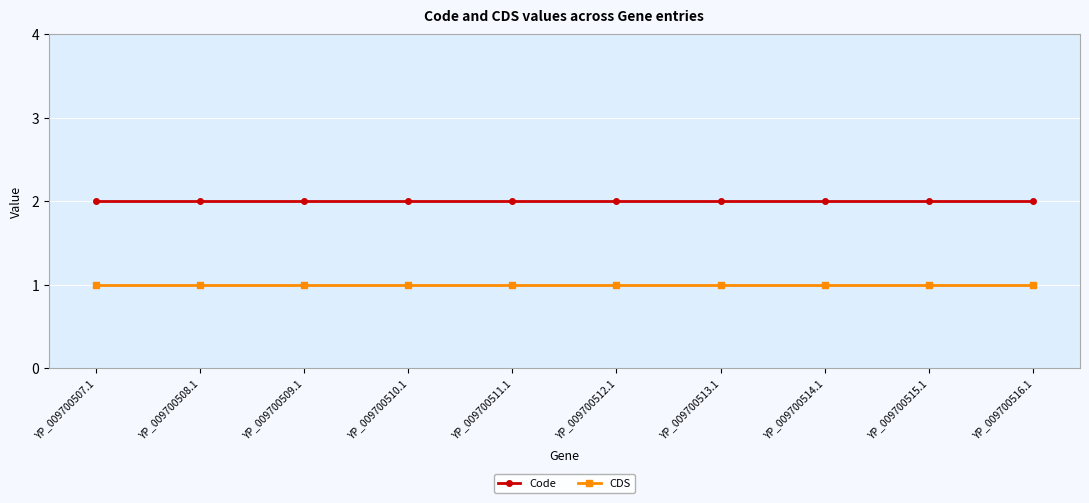

Rank the series at YP_009700508.1 from highest to lowest value.

Code, CDS